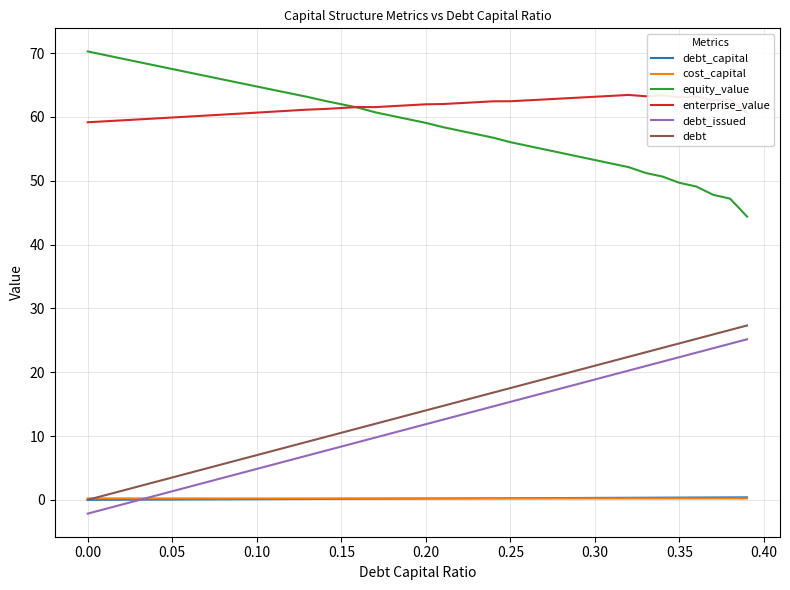

True or false: debt and equity_value intersect in this chart.

False